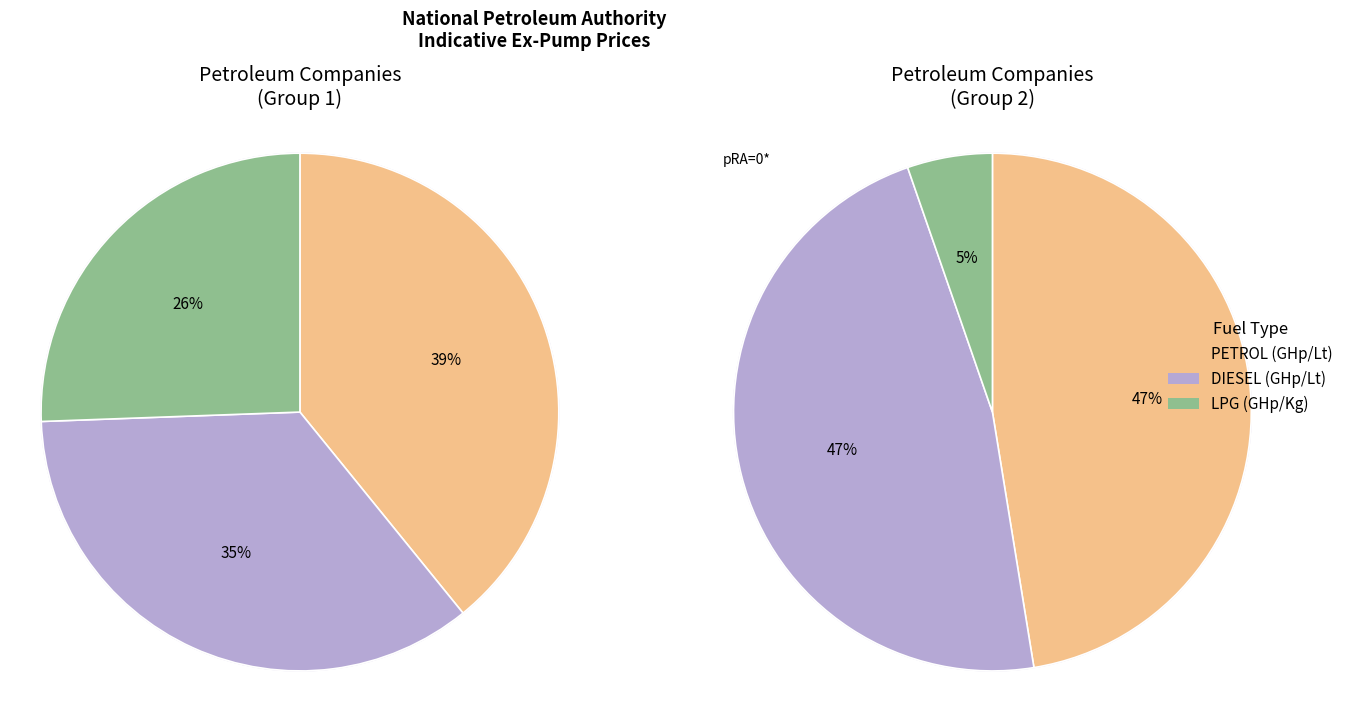

True or false: IBM PETROLEUM accounts for 1% of the total.

False